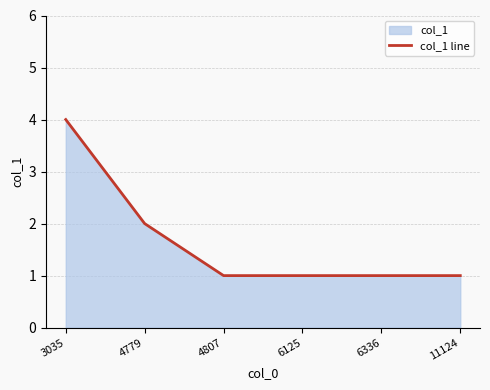

True or false: the data has more than 0 interior local peaks.

False